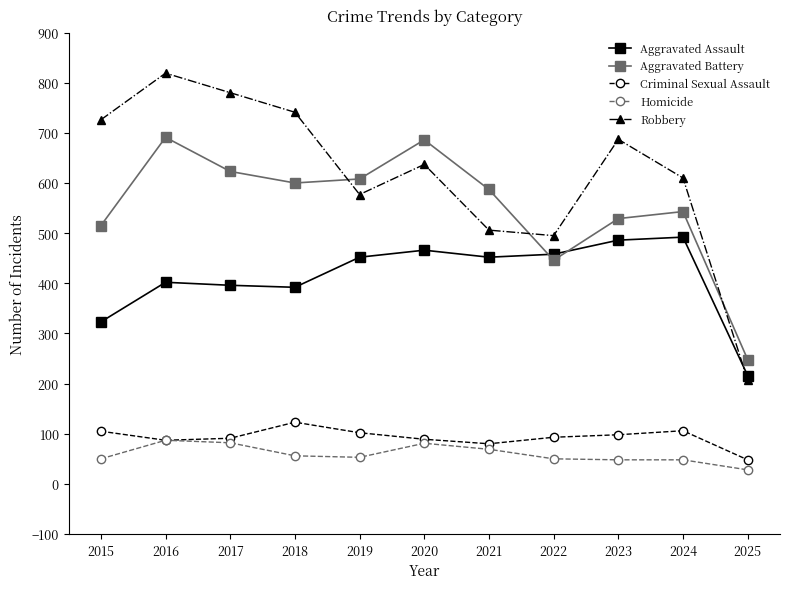

What is the difference between the highest and lowest values at 2020?

605